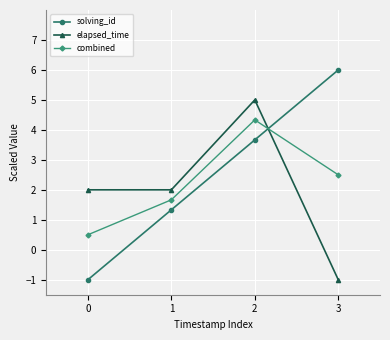

True or false: solving_id has more than 0 points higher than both neighbors.

False